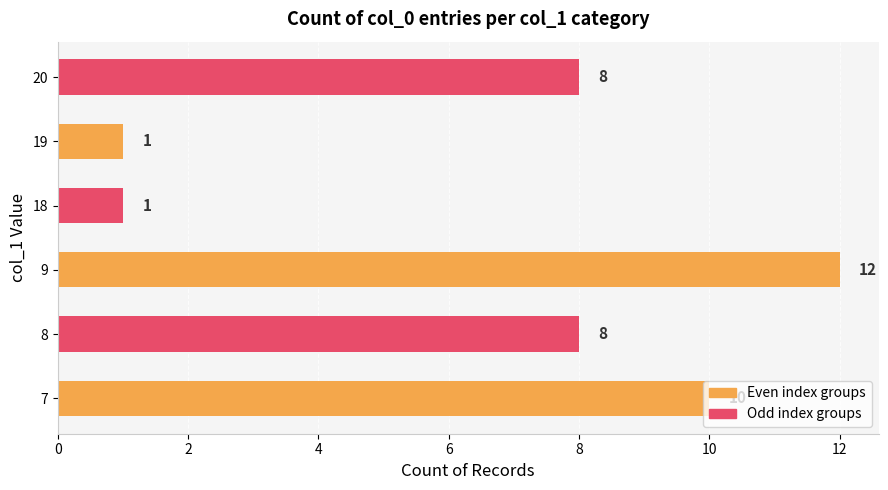

Does the chart contain any negative values?

No